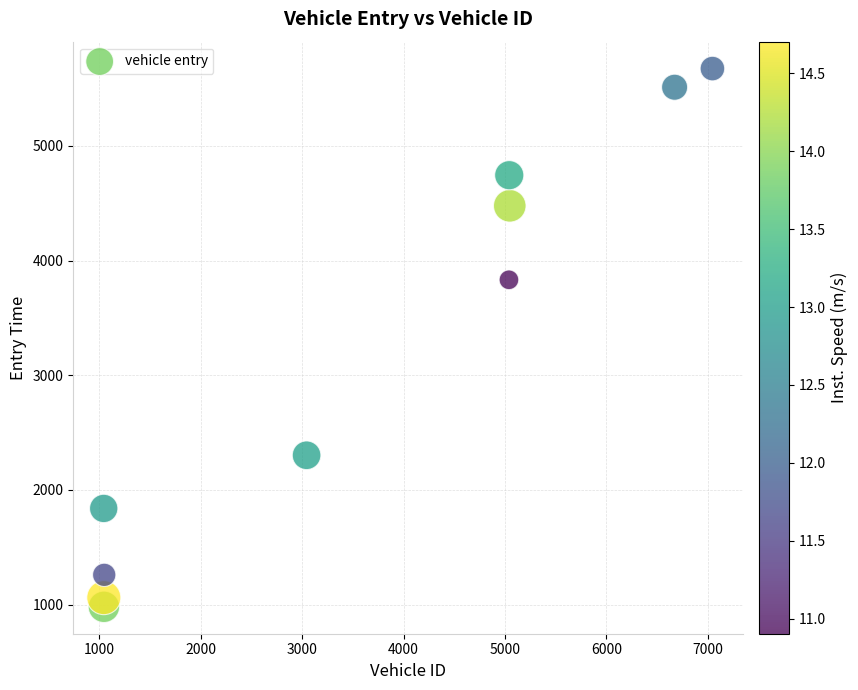

What is the range of Y values (max minus min)?

4694.2